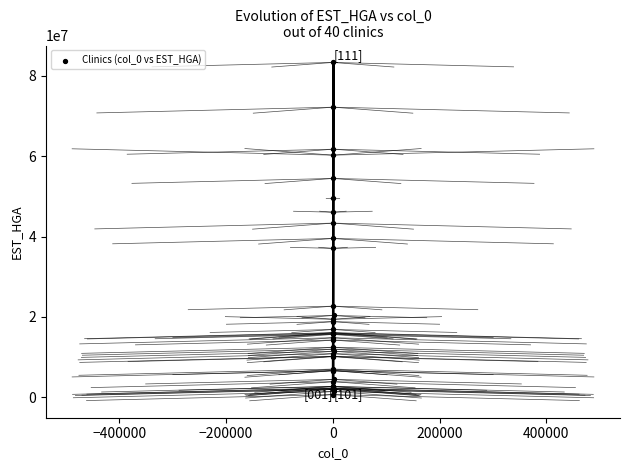

What Y value in the scatter plot is closest to 42010712?

43352340